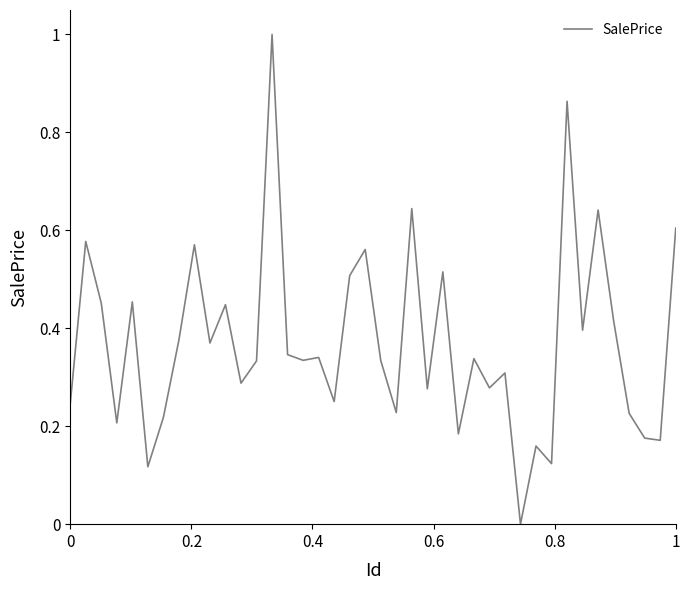

What is the difference between the maximum and minimum values?

1.0